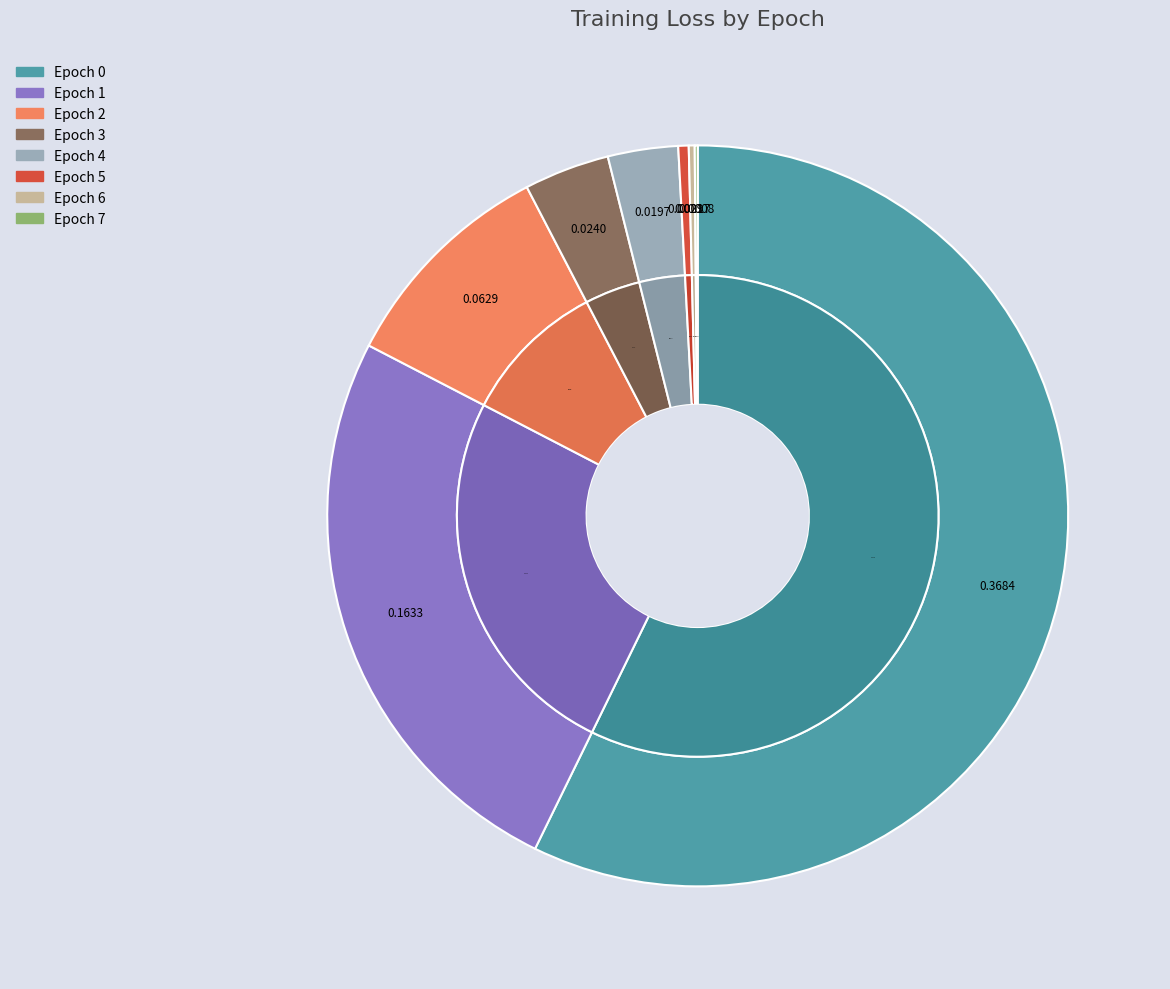

Is there a majority slice in this chart?

Yes